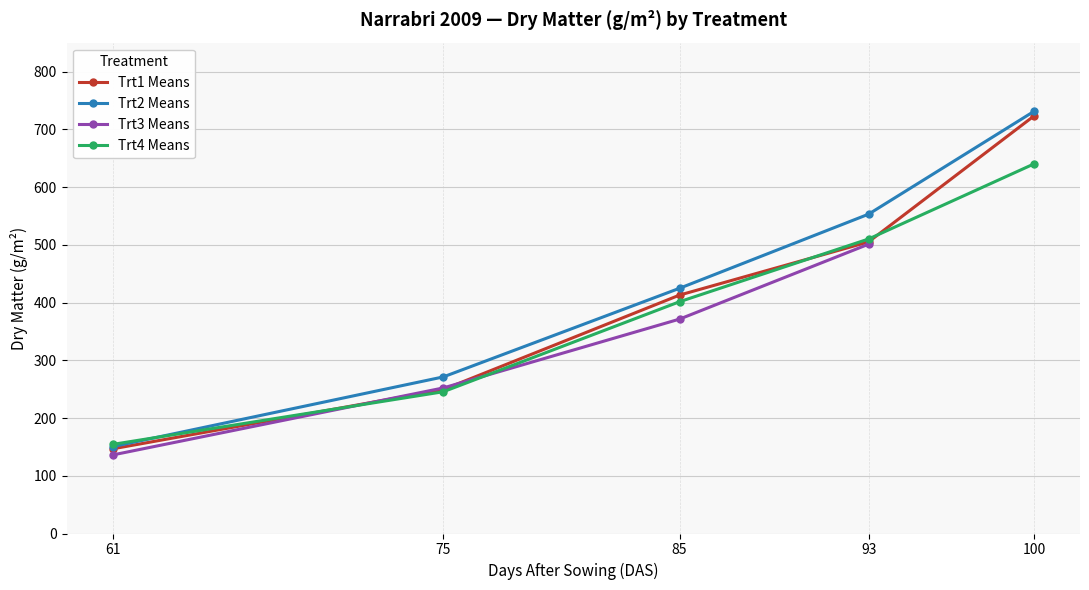

Where is Trt1 Means nearest to the value 434?

85